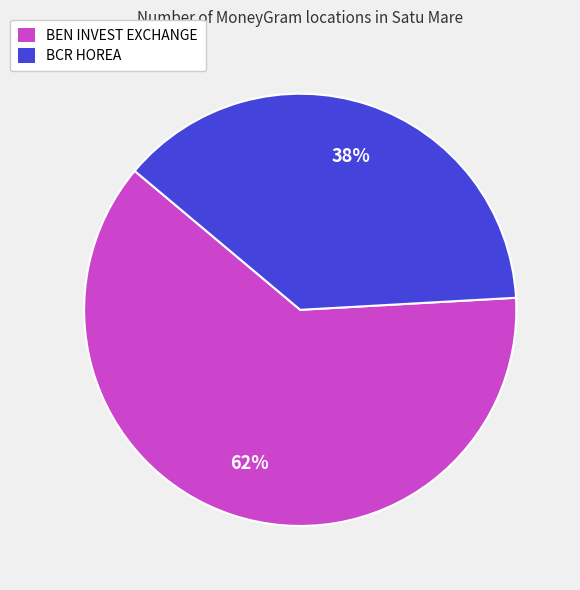

Which category accounts for the majority?

BEN INVEST EXCHANGE